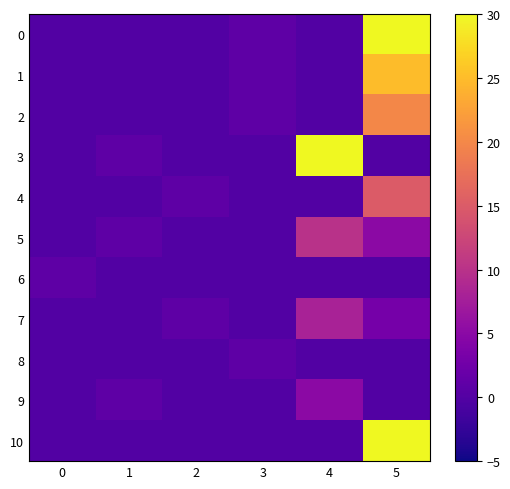

What is the total value across all series at 5?

128